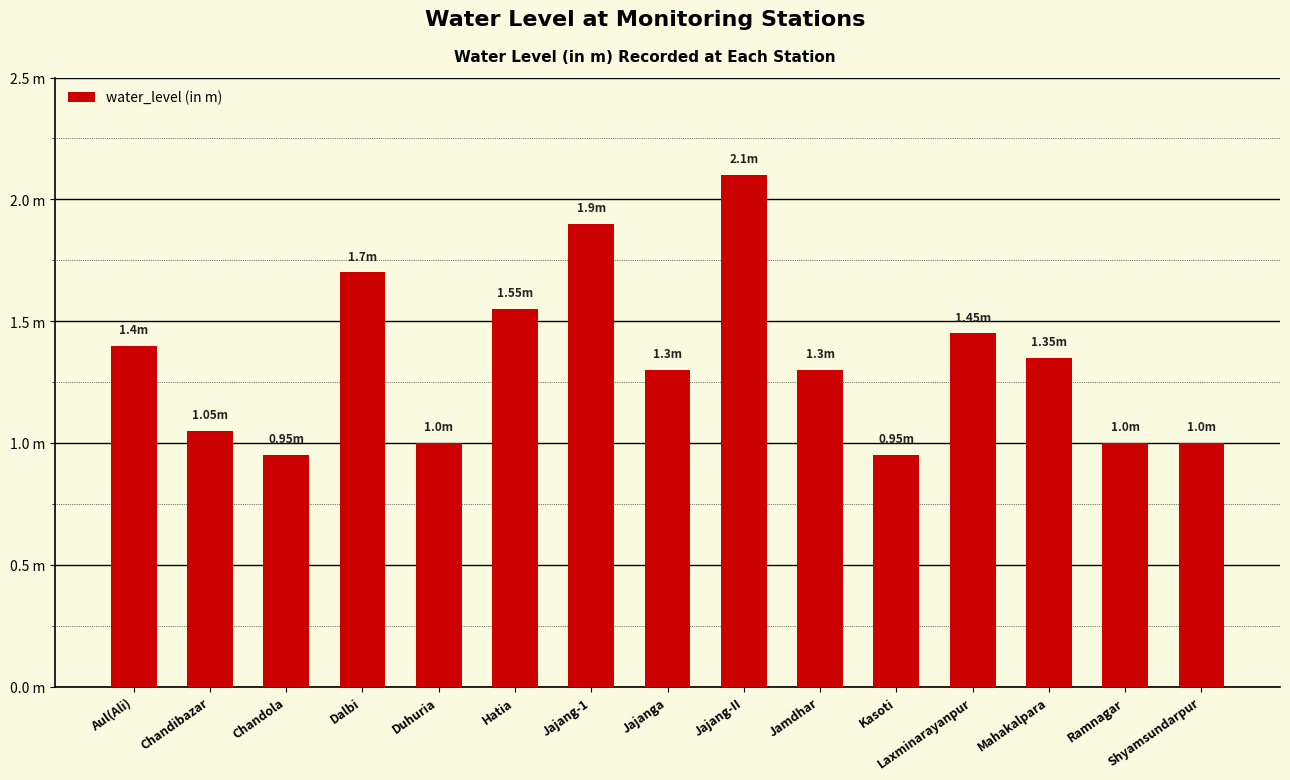

Rank the categories by value from highest to lowest.

Jajang-II, Jajang-1, Dalbi, Hatia, Laxminarayanpur, Aul(Ali), Mahakalpara, Jajanga, Jamdhar, Chandibazar, Duhuria, Ramnagar, Shyamsundarpur, Chandola, Kasoti